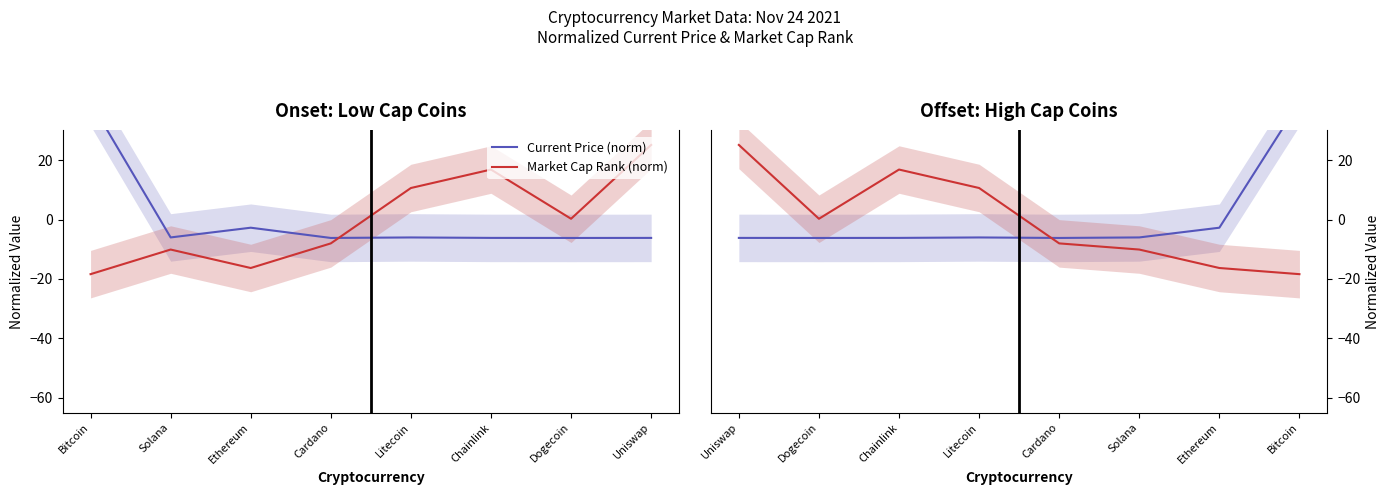

What is the minimum value for Market Cap Rank (norm)?

-18.4